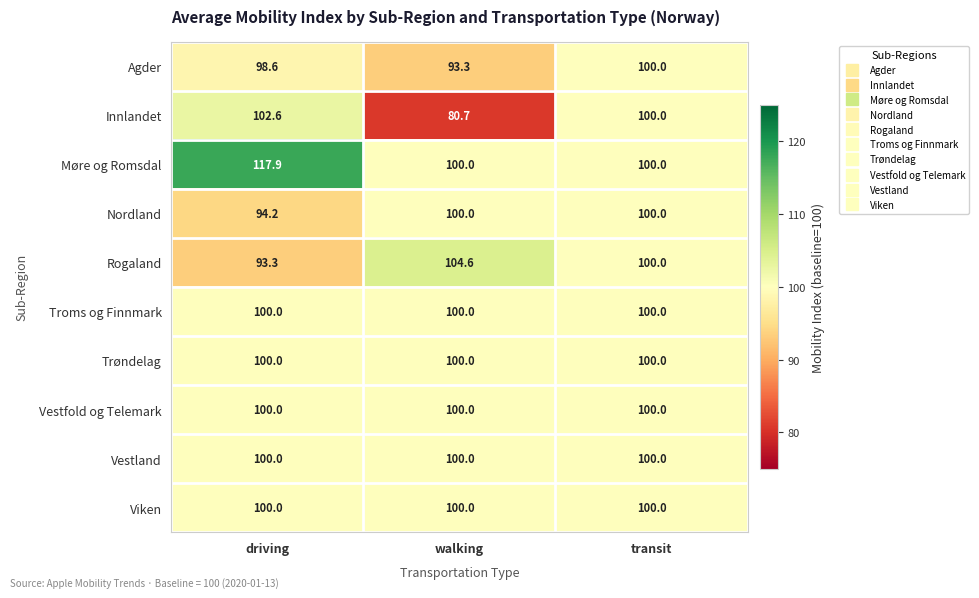

Rank the categories by Rogaland value from highest to lowest.

walking, transit, driving